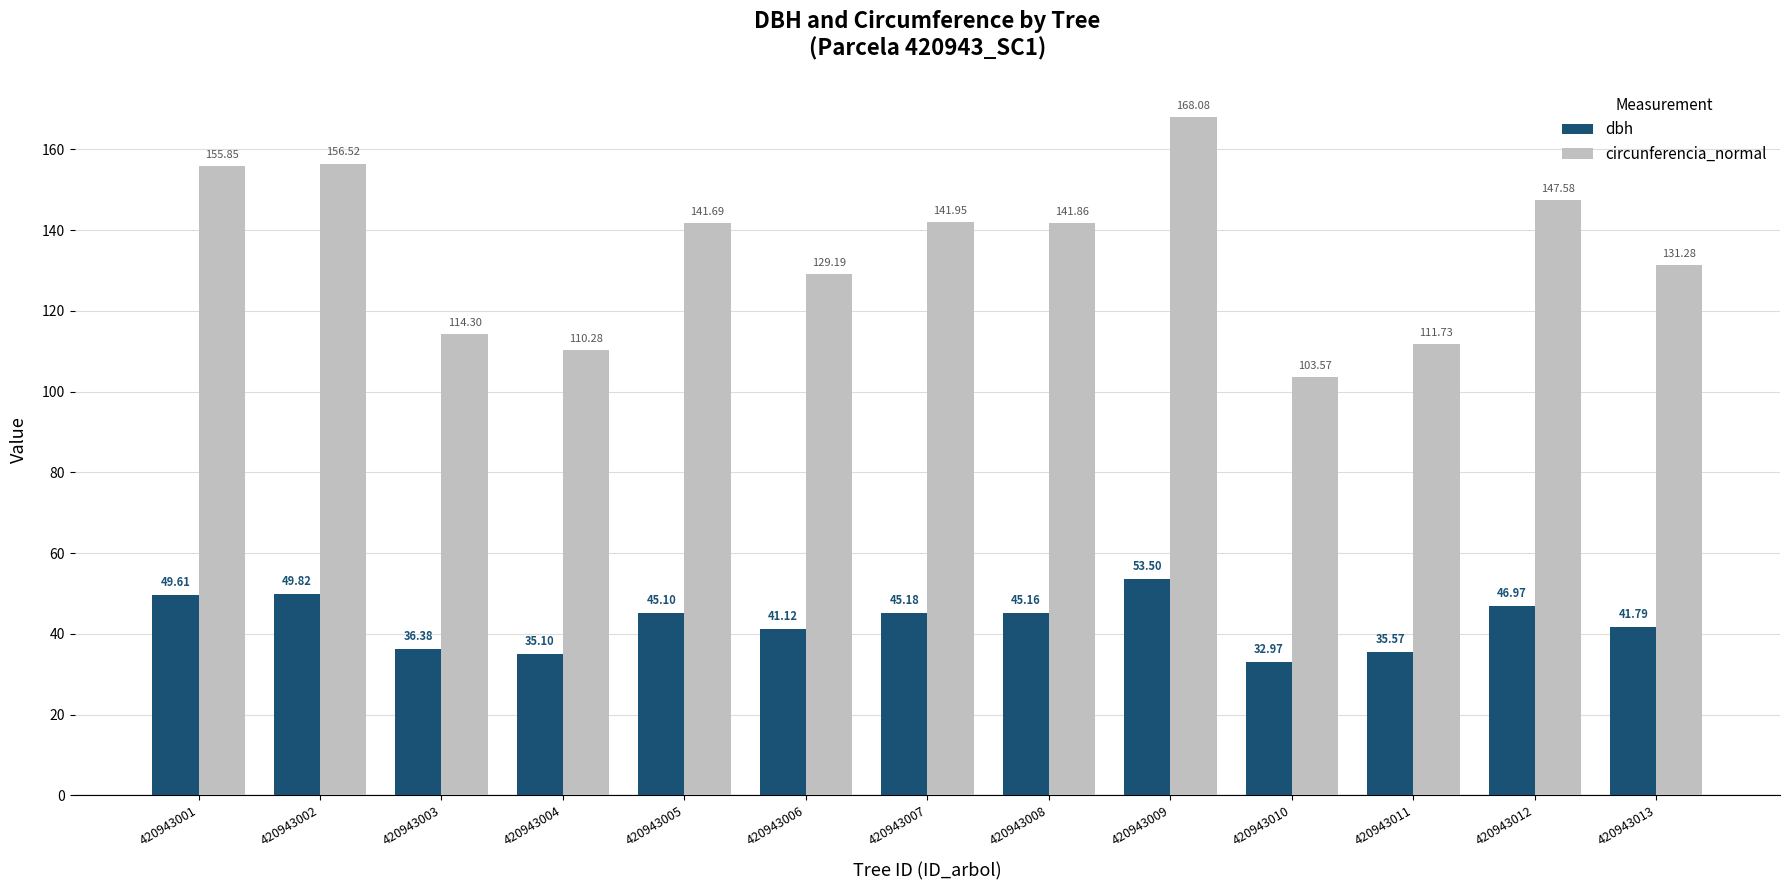

List the series in order of their peak value, lowest first.

dbh, circunferencia_normal